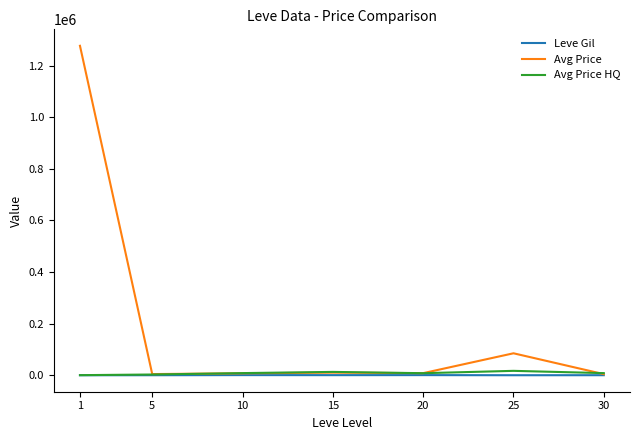

What is the maximum value shown in the chart?

1276706.5